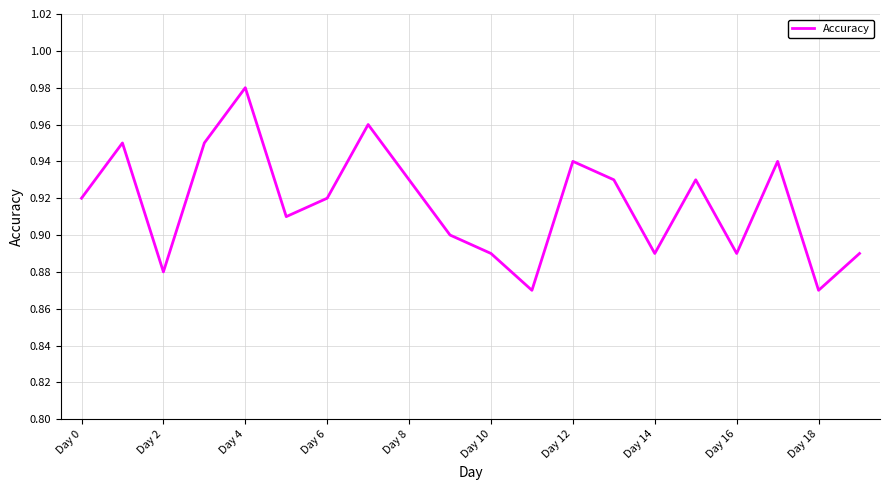

How many lines are shown in the chart?

1